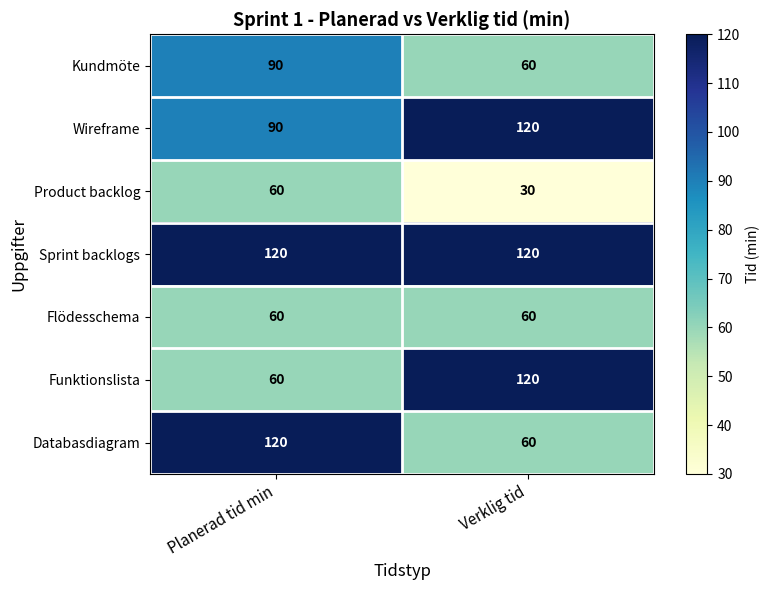

Reading left to right, what are all the values shown in this chart?

Kundmöte: 90	60
Wireframe: 90	120
Product backlog: 60	30
Sprint backlogs: 120	120
Flödesschema: 60	60
Funktionslista: 60	120
Databasdiagram: 120	60